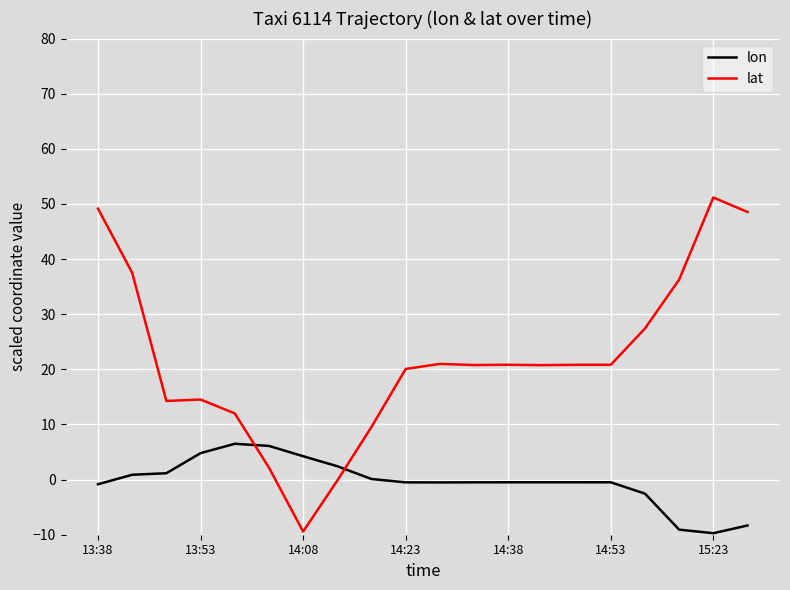

What is the minimum value shown in the chart?

-9.7